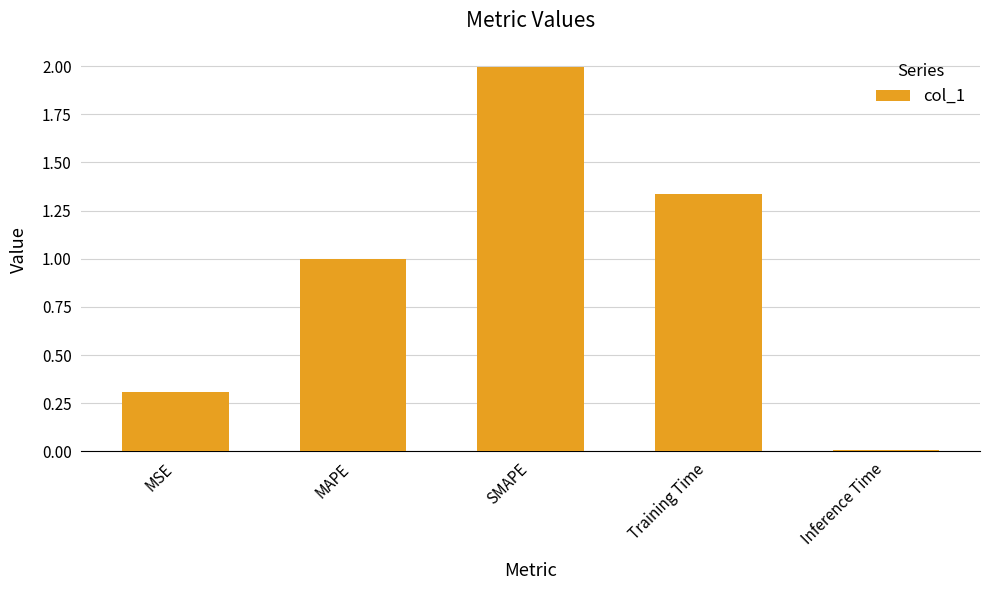

What is the sum of all values?

4.6